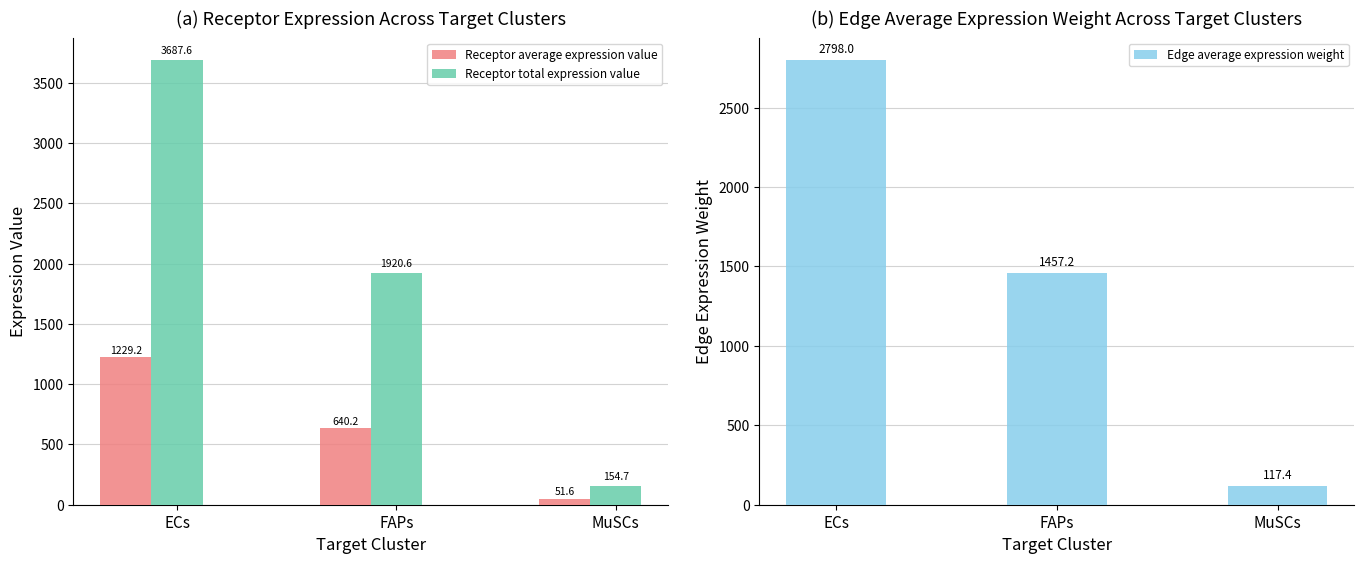

How many bars are there in total?

9